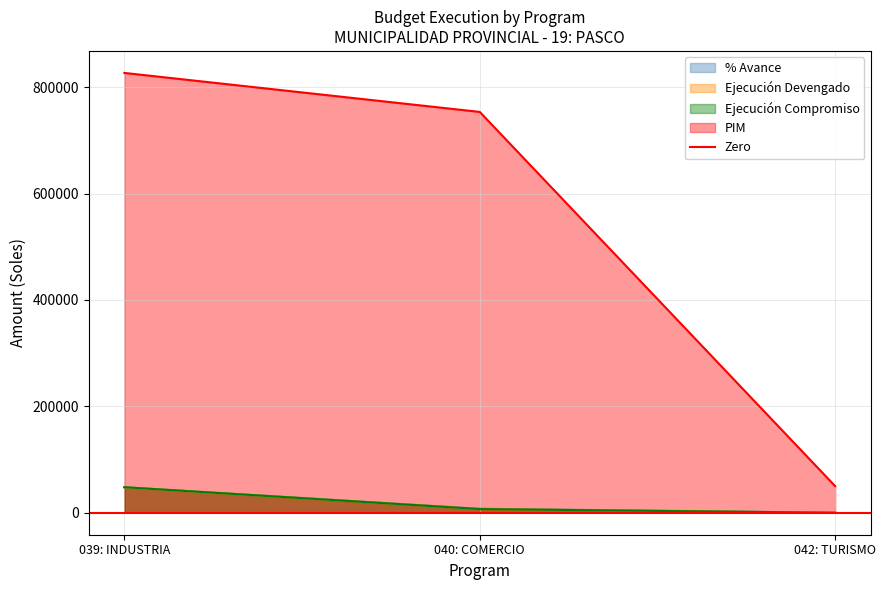

Read the porcentaje_avance value at 040: COMERCIO.

7440.4